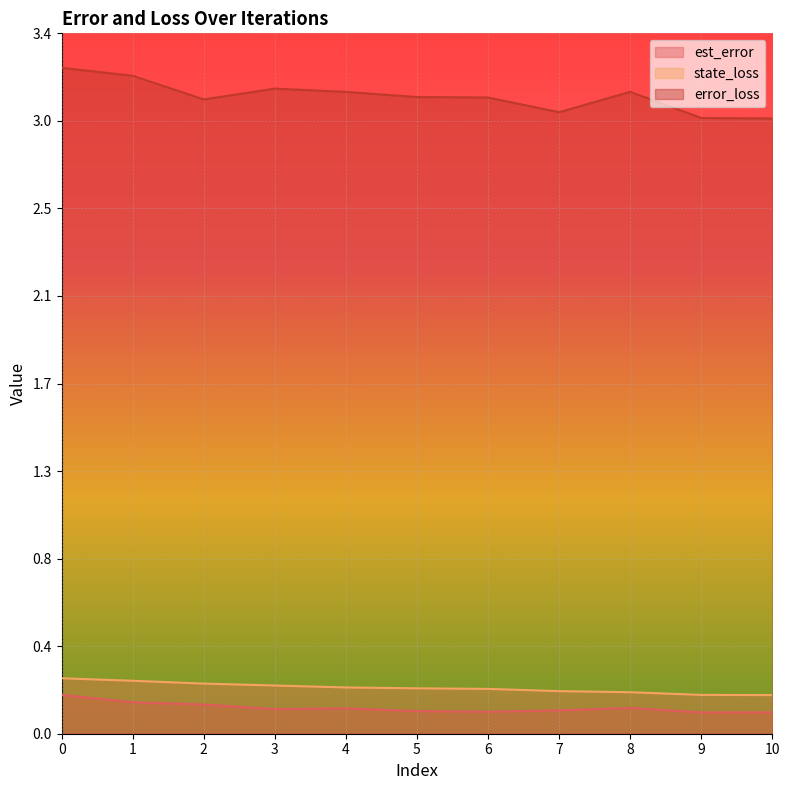

Reading right to left, what are all the values shown in this chart?

est_error: 10=0.1	9=0.1	8=0.1	7=0.1	6=0.1	5=0.1	4=0.1	3=0.1	2=0.1	1=0.2	0=0.2
state_loss: 10=0.2	9=0.2	8=0.2	7=0.2	6=0.2	5=0.2	4=0.2	3=0.2	2=0.2	1=0.3	0=0.3
error_loss: 10=3.0	9=3.0	8=3.1	7=3.0	6=3.1	5=3.1	4=3.1	3=3.1	2=3.1	1=3.2	0=3.2